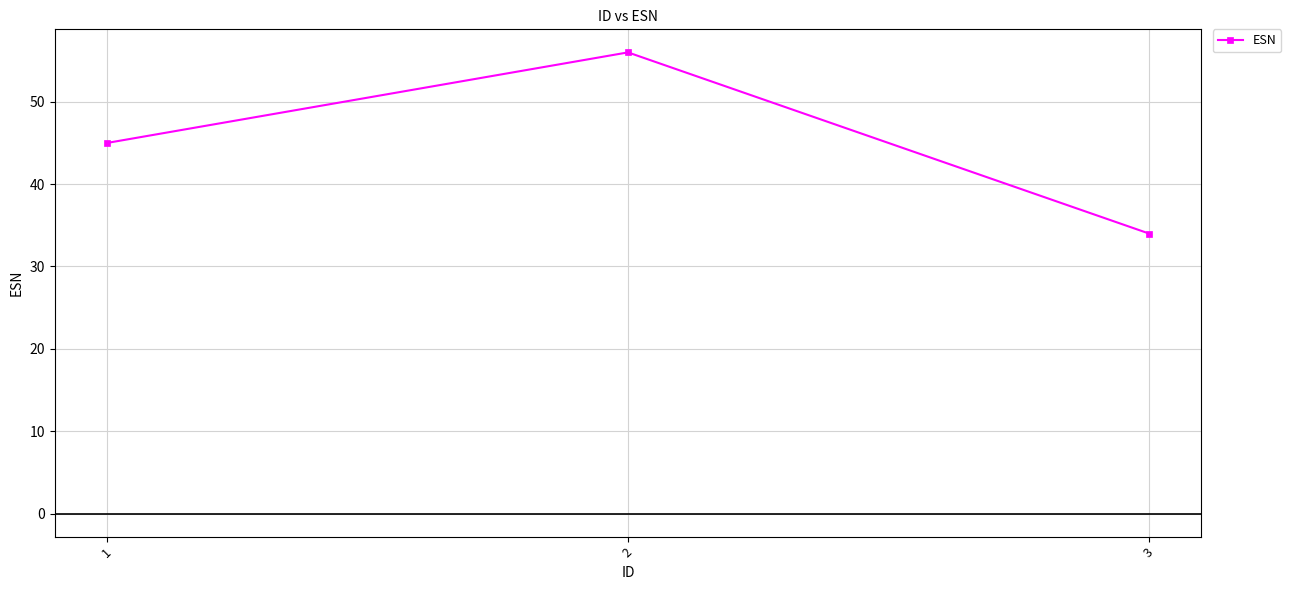

Reading left to right, what are all the values shown in this chart?

1=45	2=56	3=34